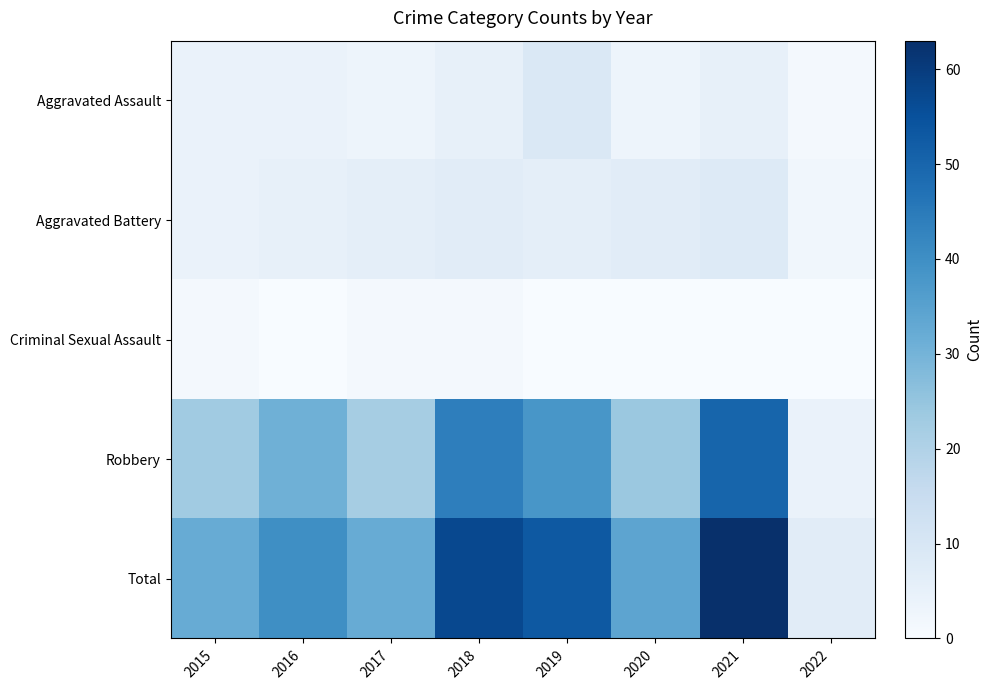

What is the difference between the highest and lowest values at 2021?

63